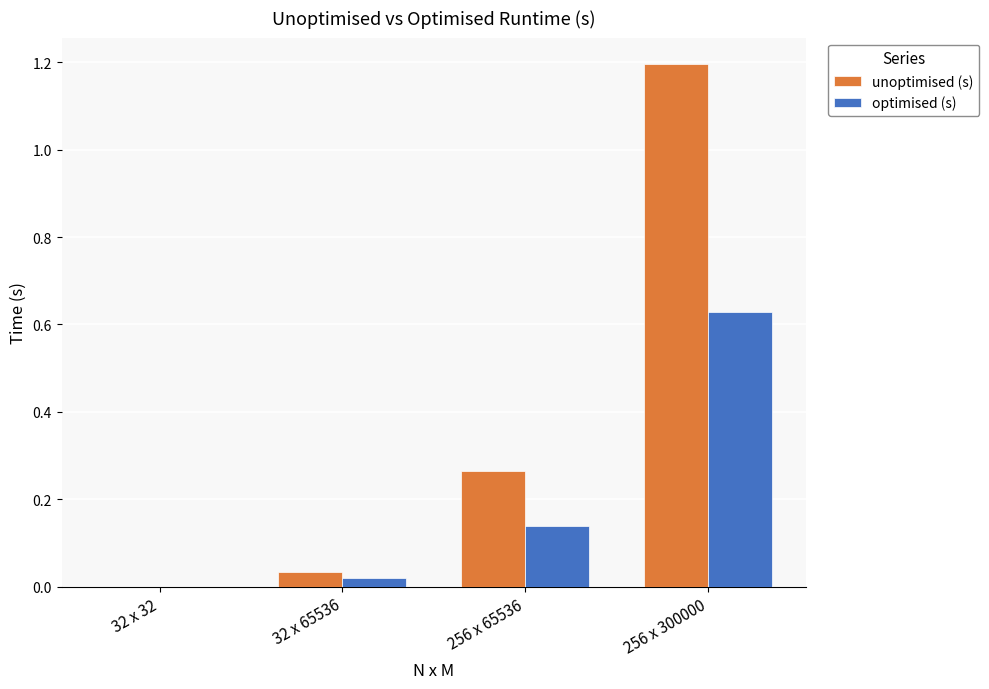

Which series changed the most between 32 x 32 and 32 x 65536?

unoptimised (s)